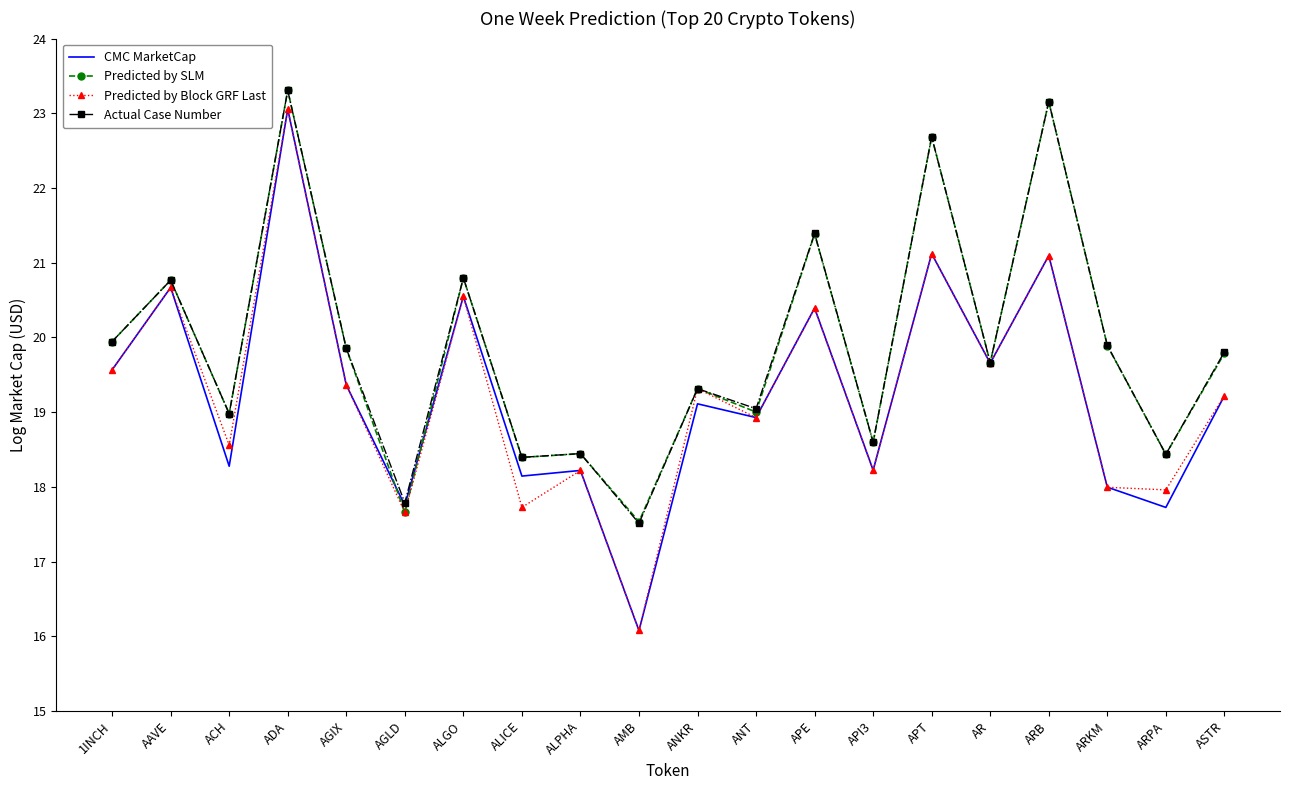

The Predicted by Block GRF Last series shows 30.2 at ALICE. True or false?

False